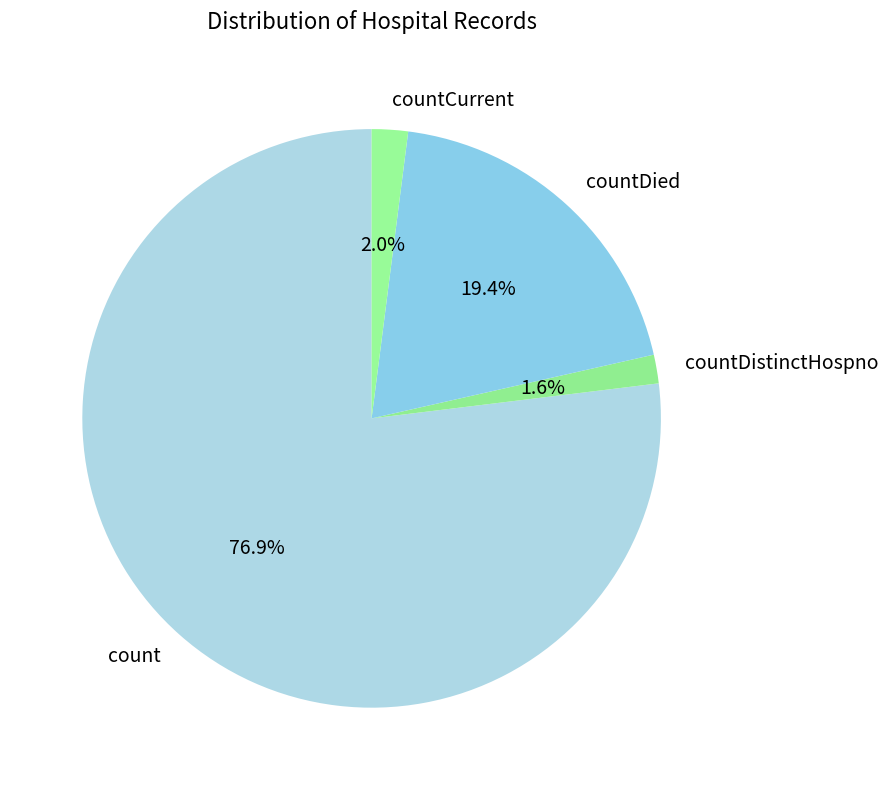

What percentage is the countDied slice, to the nearest percent?

19%